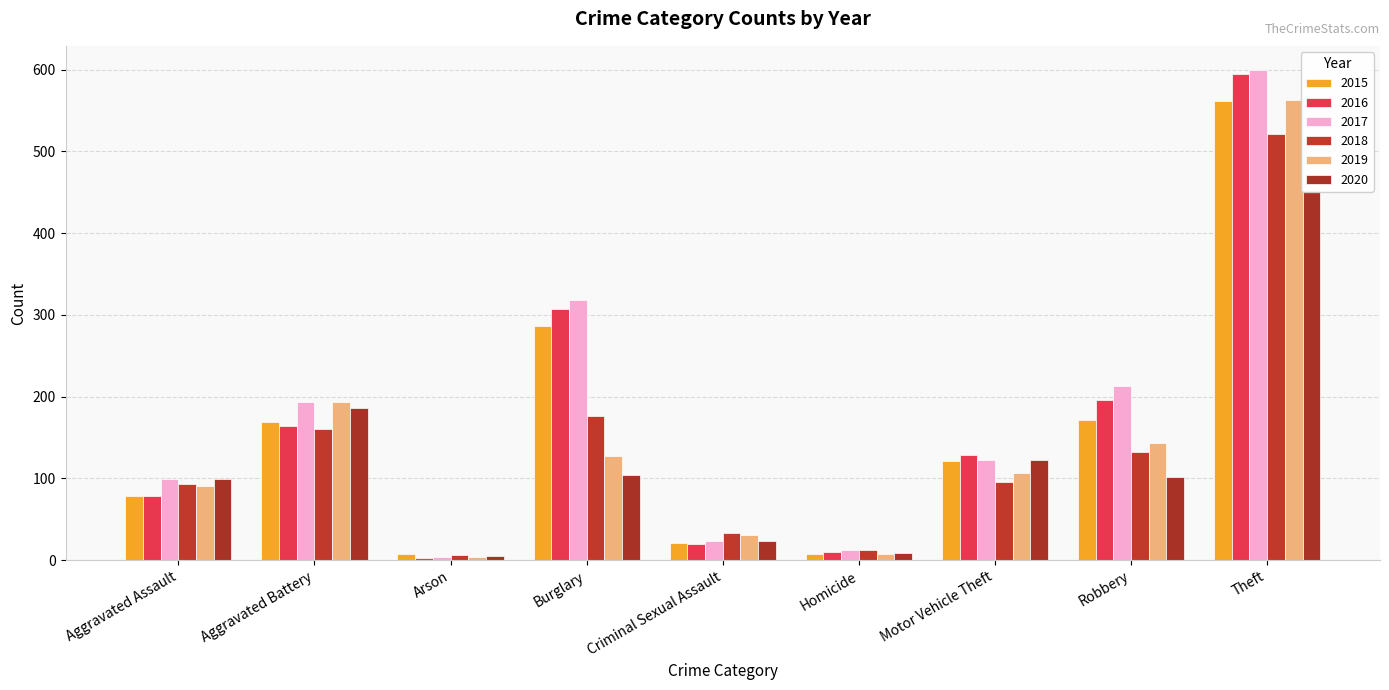

What is the sum of the 2018 values at Burglary and Theft?

697